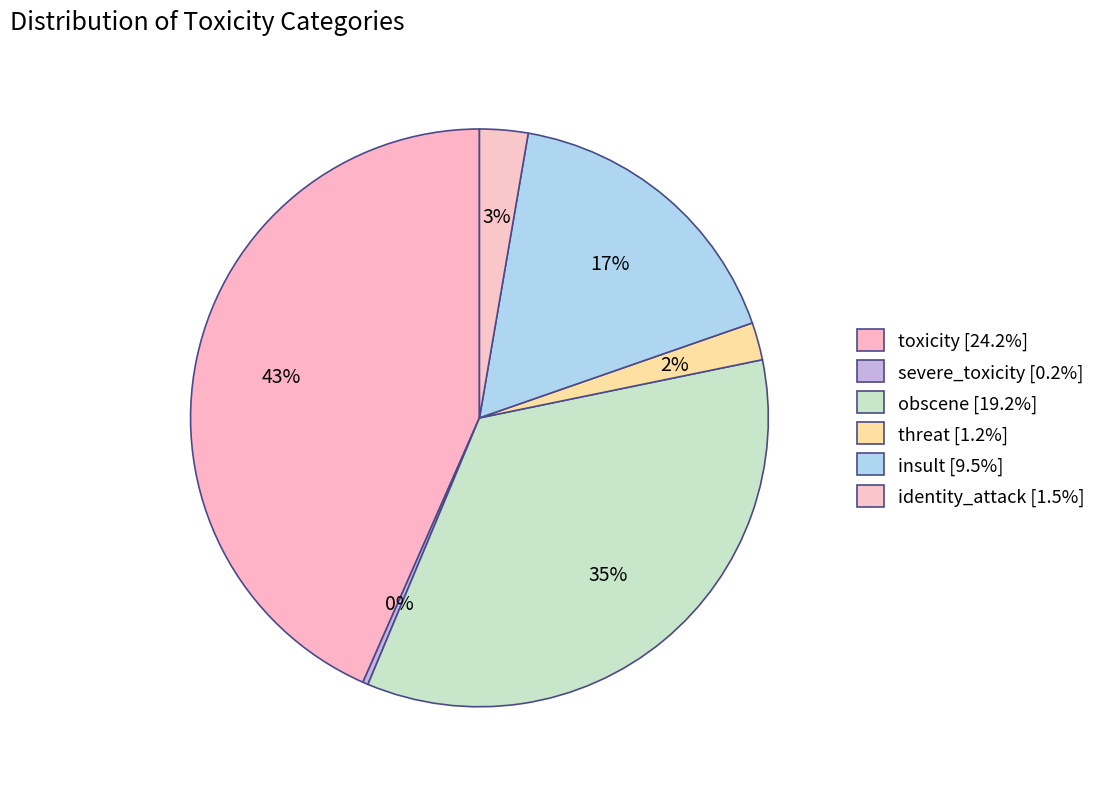

To the nearest percent, what is the average slice percentage?

17%